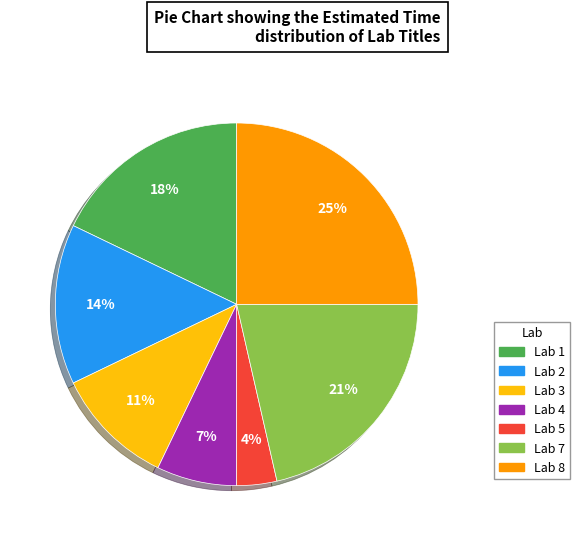

Is there any slice that represents more than half of the pie?

No